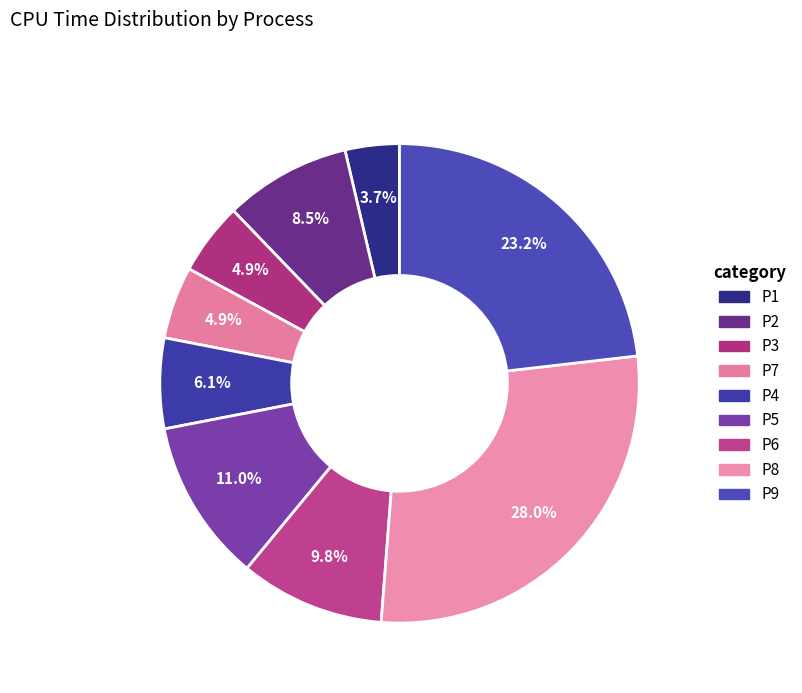

Does any single category account for the majority?

No